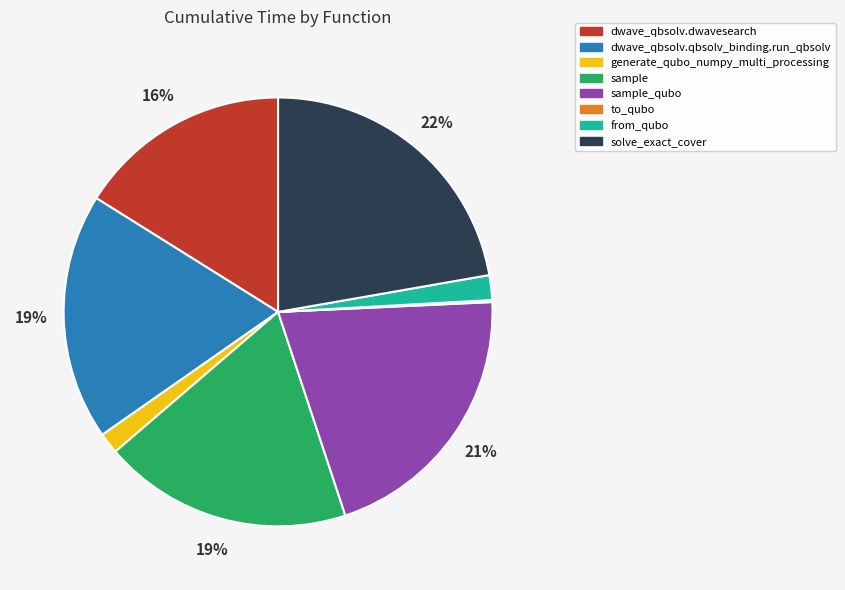

Combined, do from_qubo and sample_qubo account for over 50%?

No